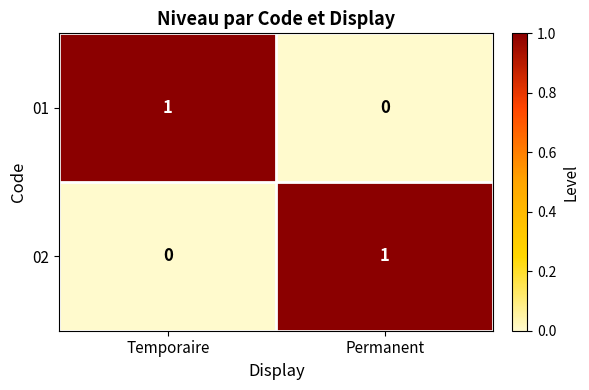

Reading right to left, list all the values displayed in this chart.

01: Permanent=0	Temporaire=1
02: Permanent=1	Temporaire=0